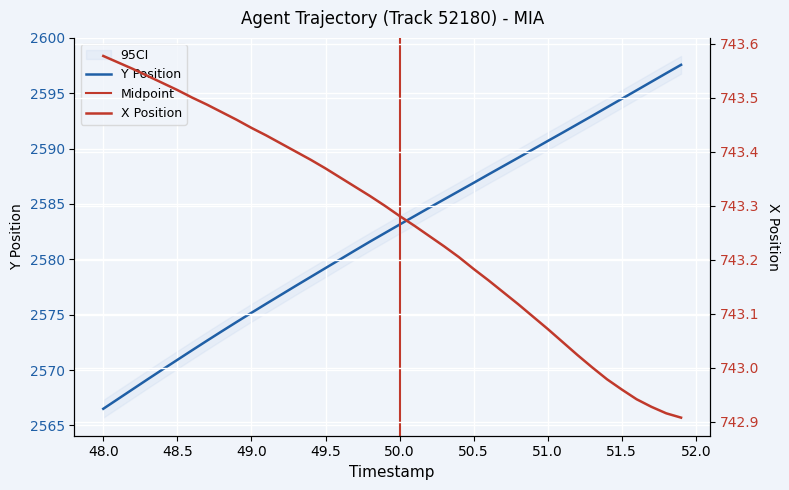

True or false: X and Y cross at least once.

False